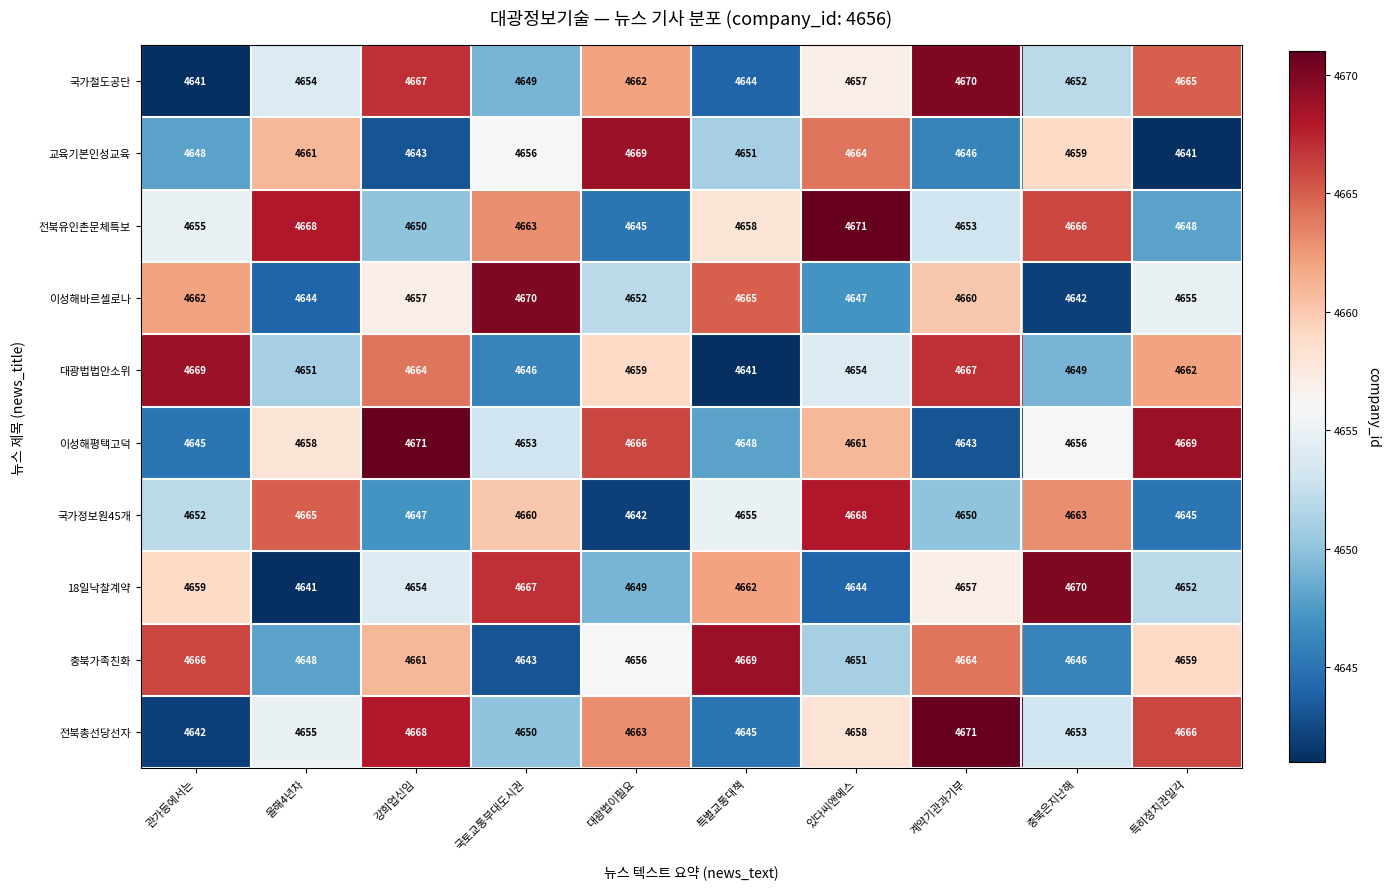

What is the maximum value shown in the chart?

4671